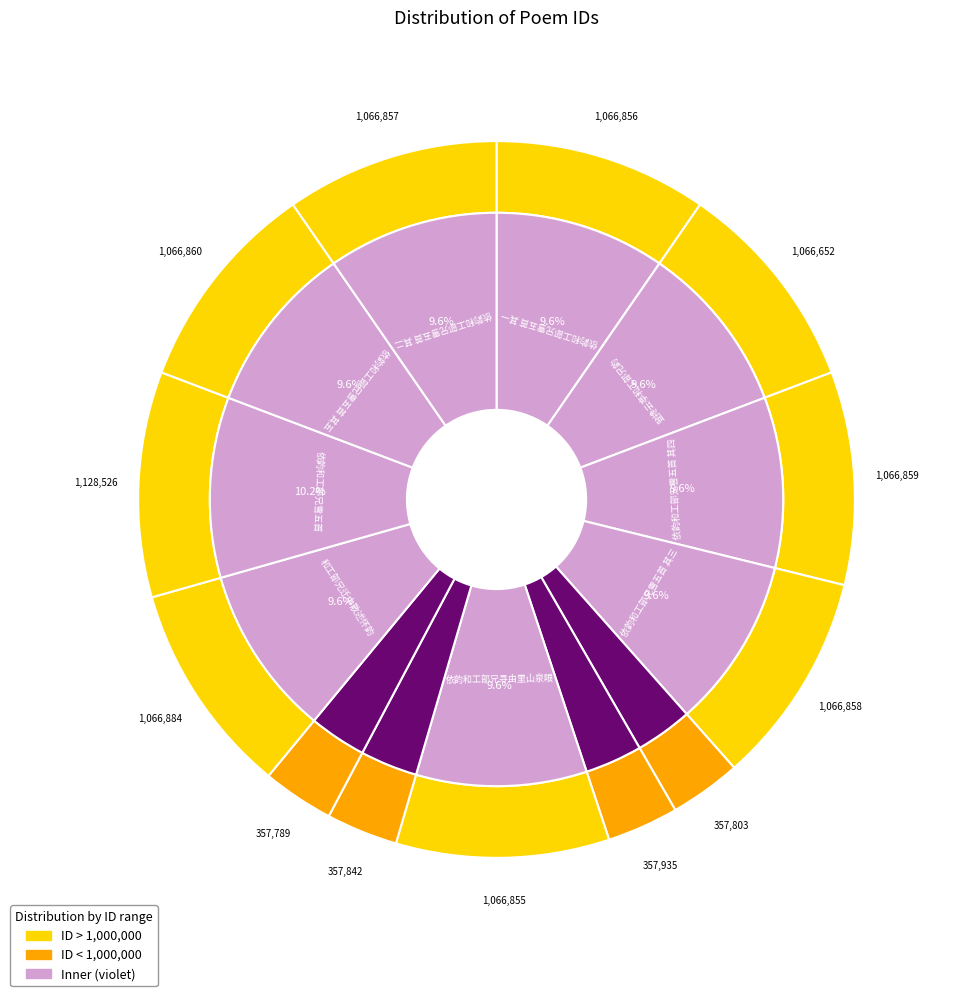

How many slices are in this pie chart?

13